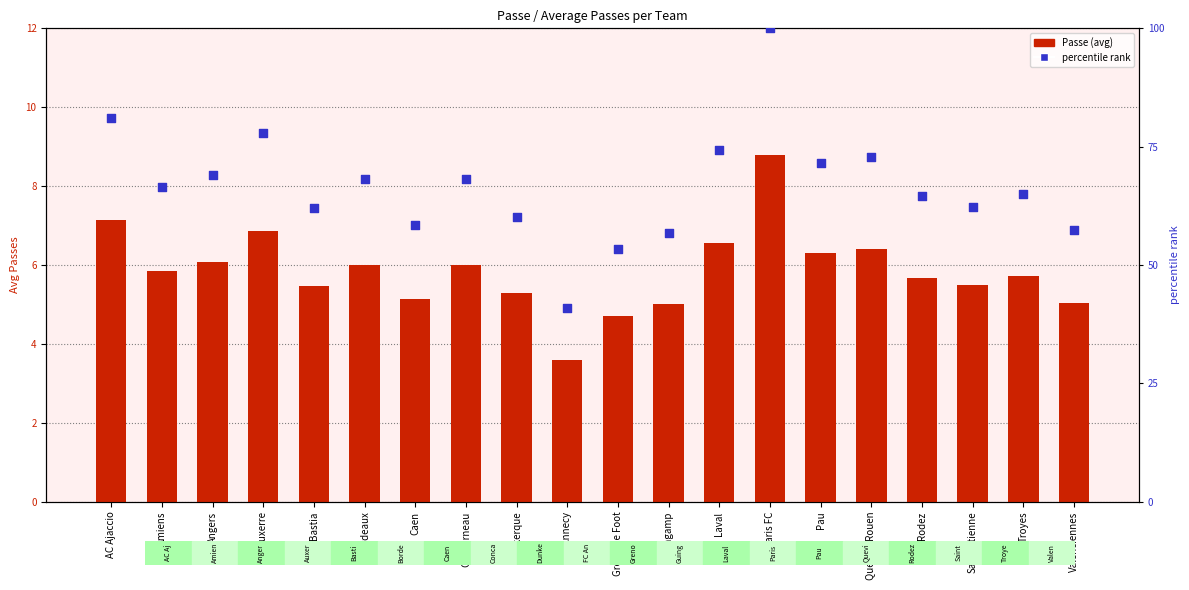

Which series contains the highest Y value?

percentile rank within the sample